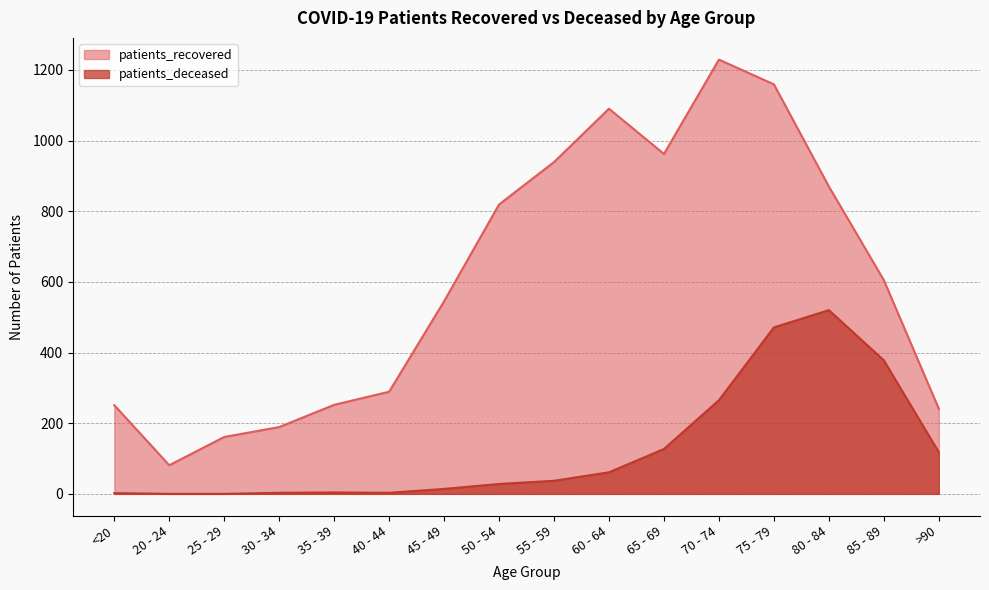

Reading left to right, what are all the values shown in this chart?

patients_recovered: 251	81	161	189	252	289	545	819	939	1090	962	1229	1159	870	605	241
patients_deceased: 2	0	0	3	4	3	14	28	37	61	127	265	471	520	378	118